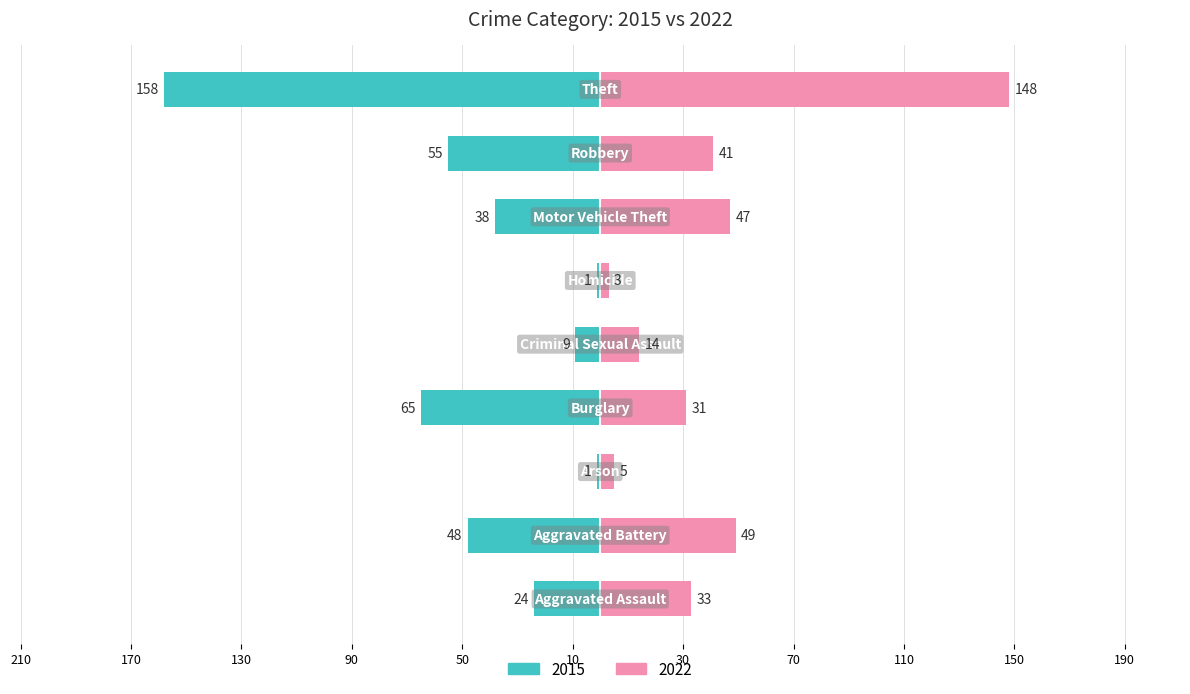

What position from the right is Aggravated Assault?

9